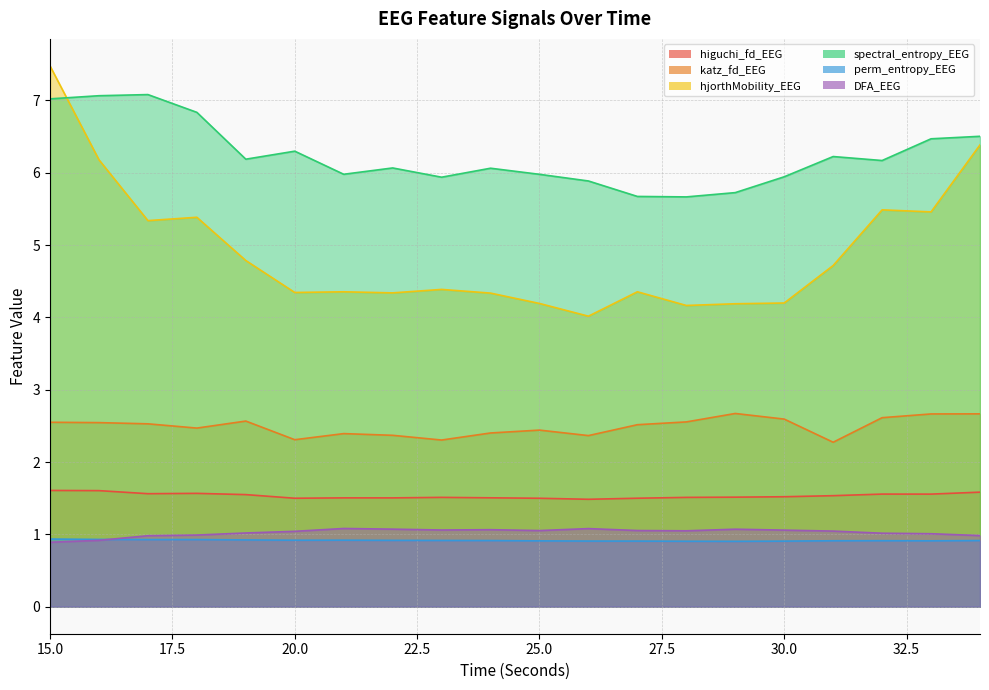

What are all the series names shown in the legend?

higuchi_fd_EEG, katz_fd_EEG, hjorthMobility_EEG, spectral_entropy_EEG, perm_entropy_EEG, DFA_EEG